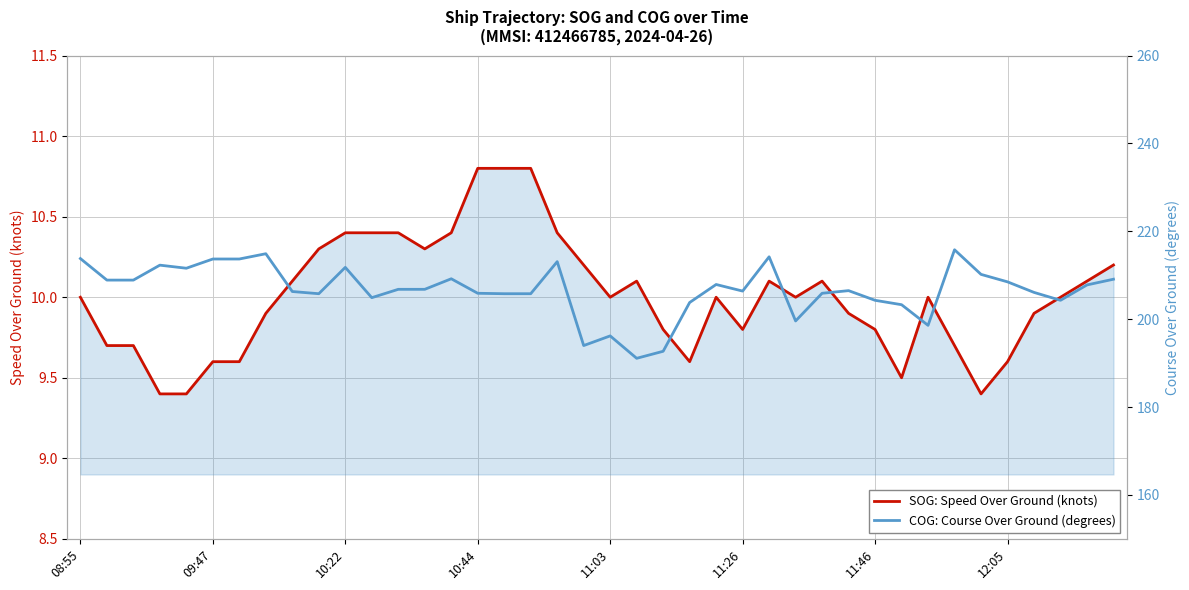

At which category does the chart reach its peak across all series?

33